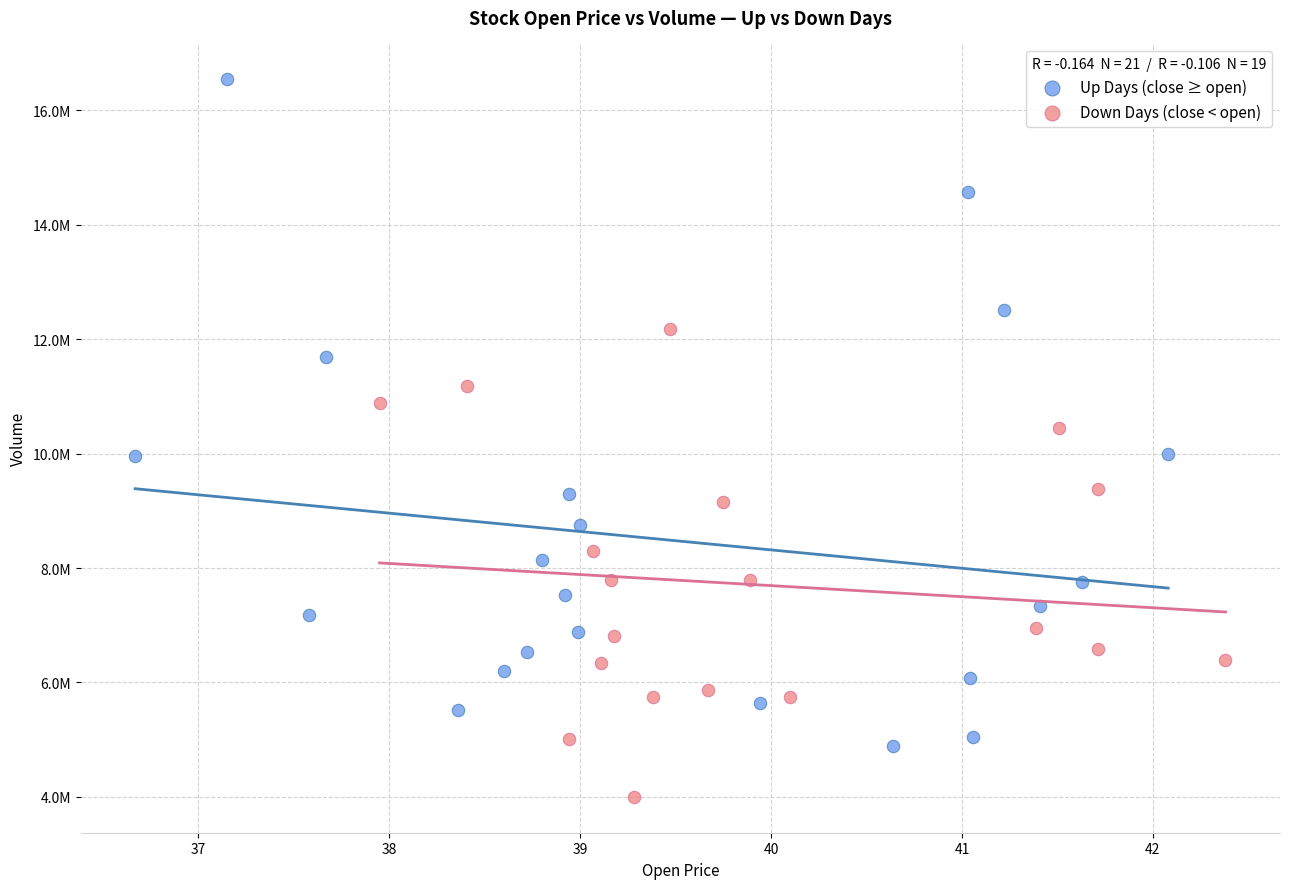

Which series has the widest spread of Y values?

Up Days (close ≥ open)